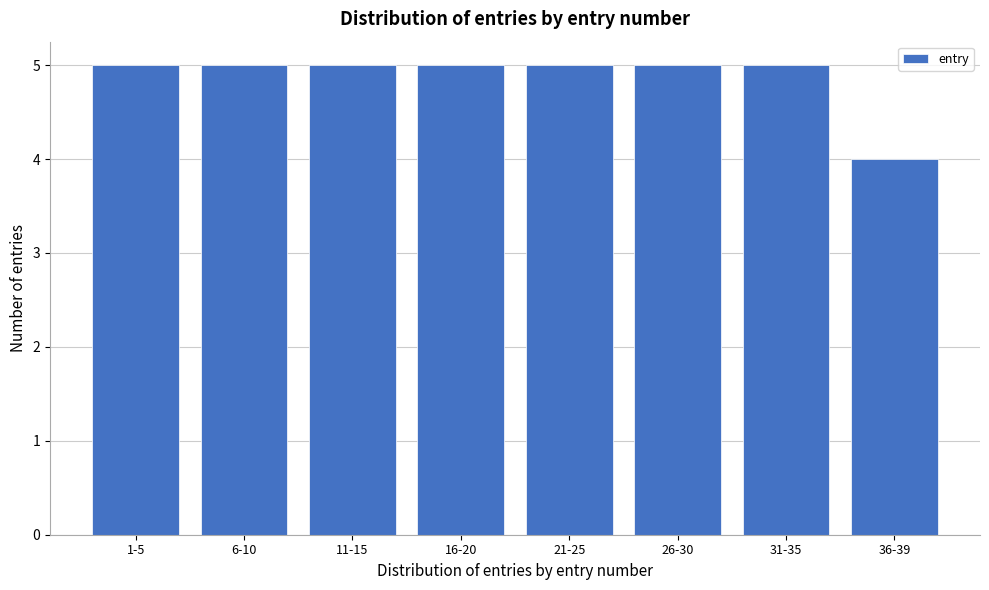

Reading left to right, extract all data points from this chart.

1-5=5	6-10=5	11-15=5	16-20=5	21-25=5	26-30=5	31-35=5	36-39=4